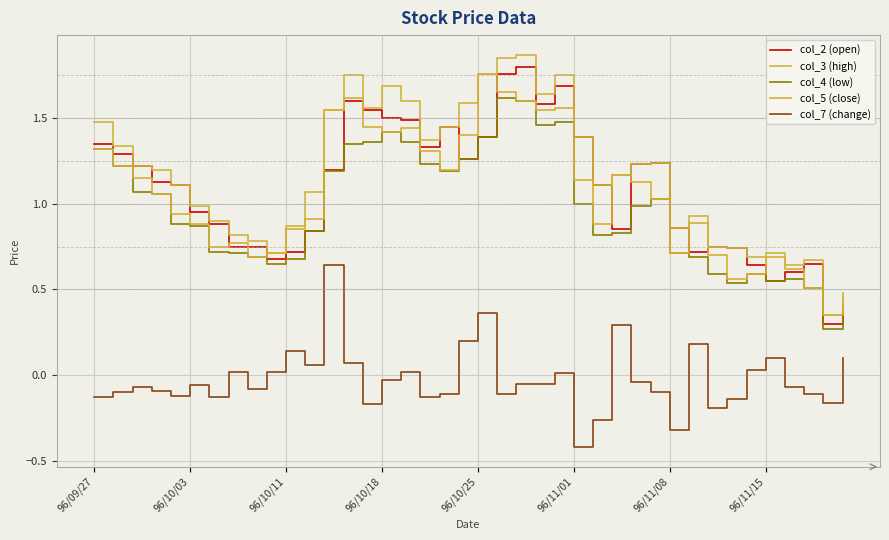

True or false: col_2 (open) and col_7 (change) cross at least once.

False